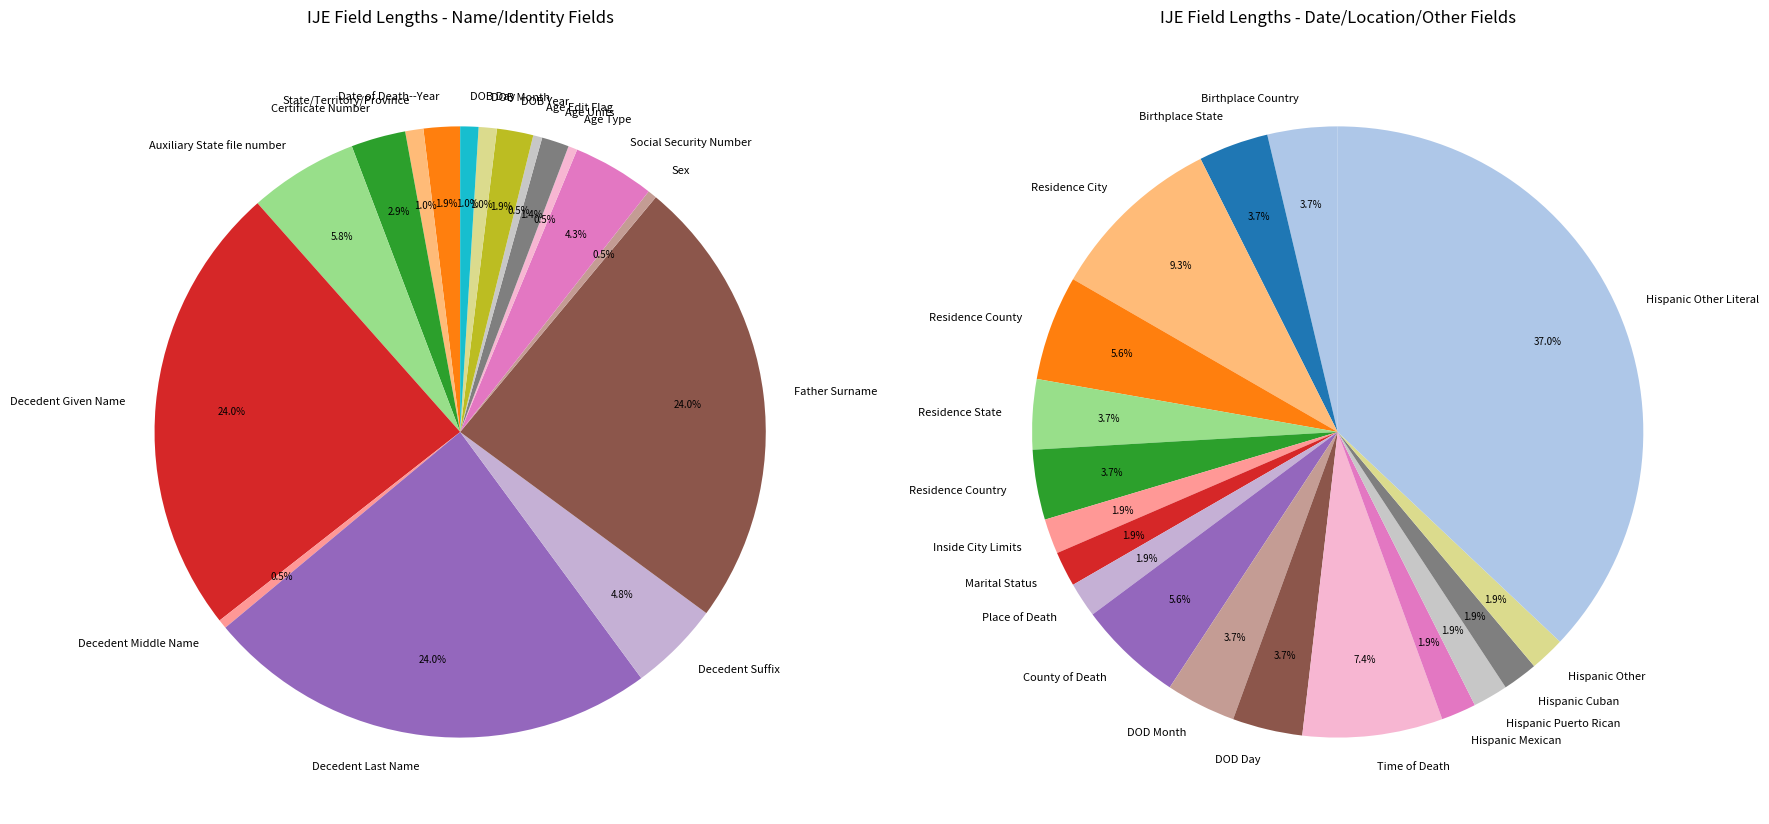

How many slices are in this pie chart?

35